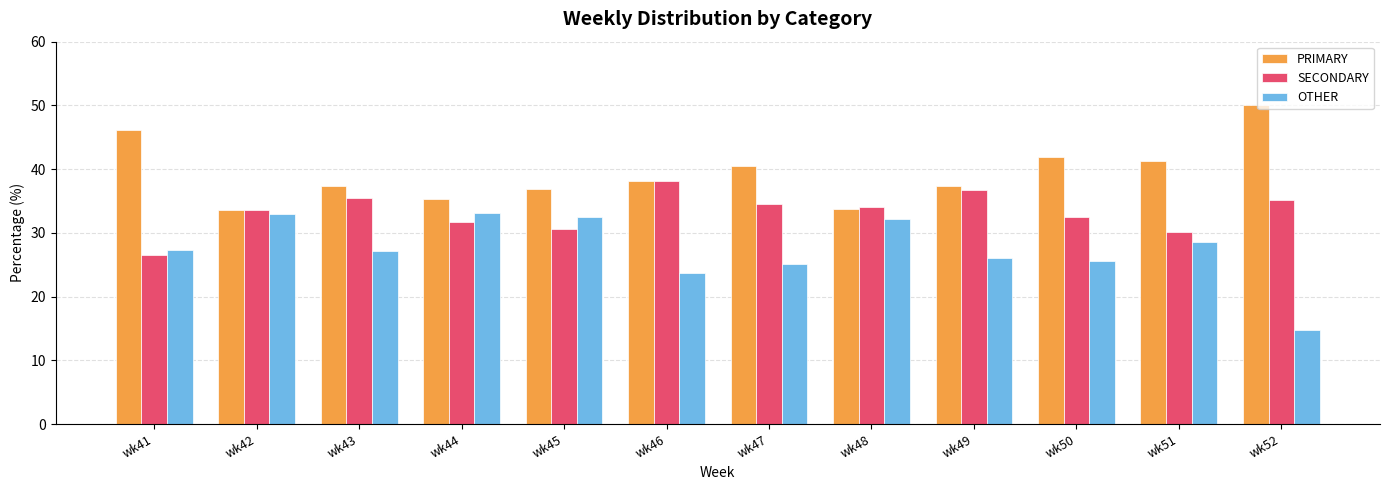

Which series changed the most between wk42 and wk46?

OTHER